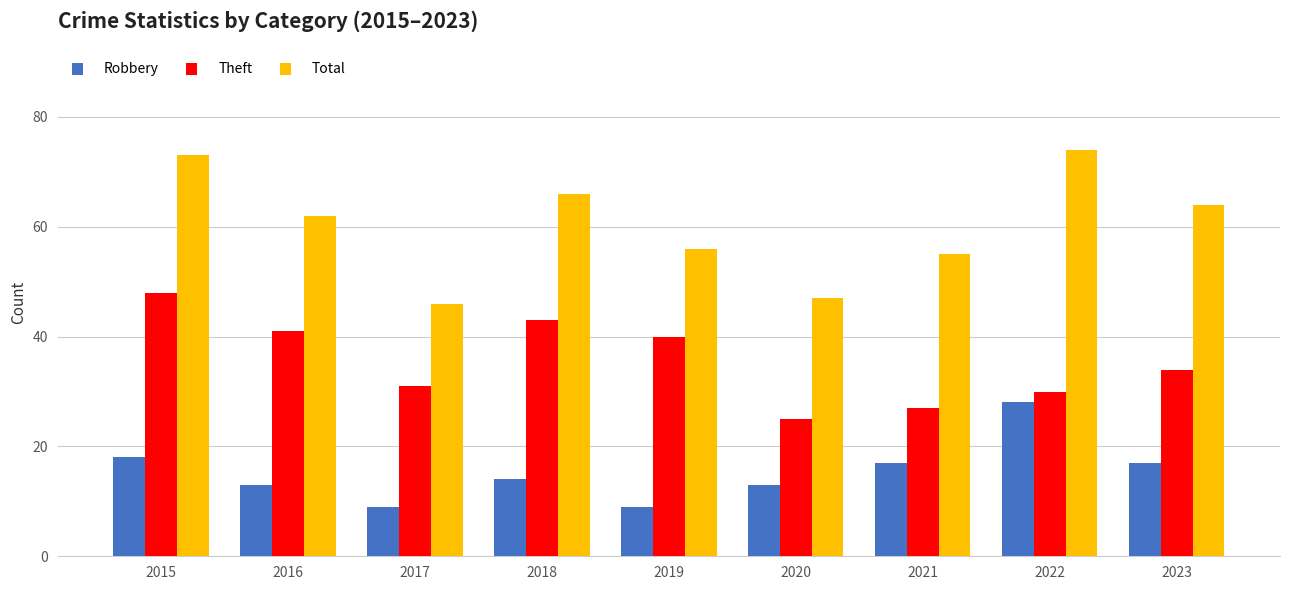

Is it true that Theft equals 53 at 2022?

False